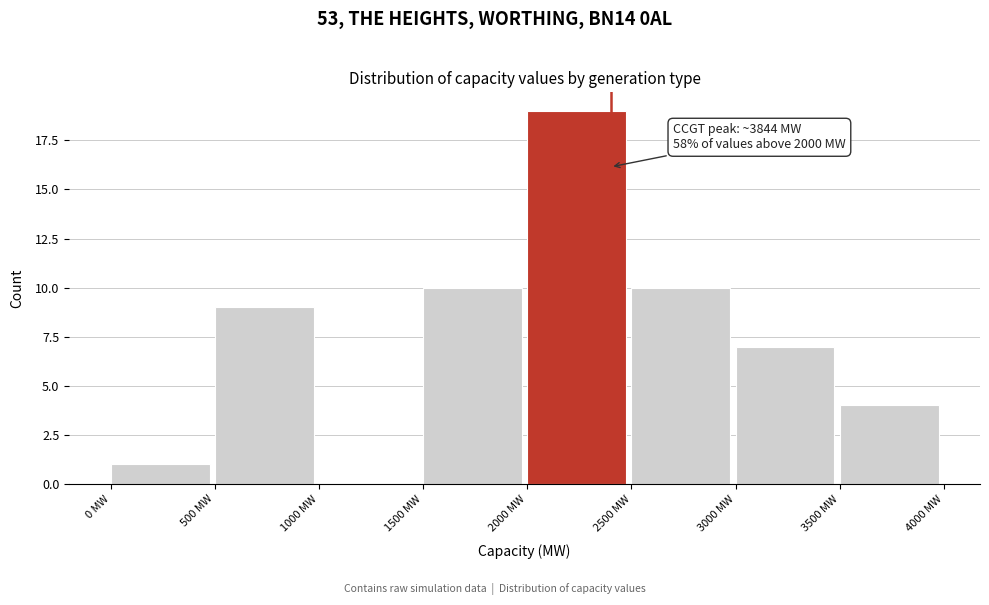

Which range on the x-axis has the tallest bar?

2000 to 2500